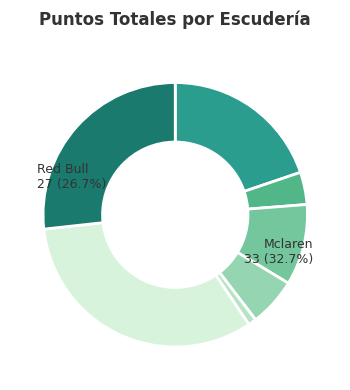

Which slice is the smallest?

Williams